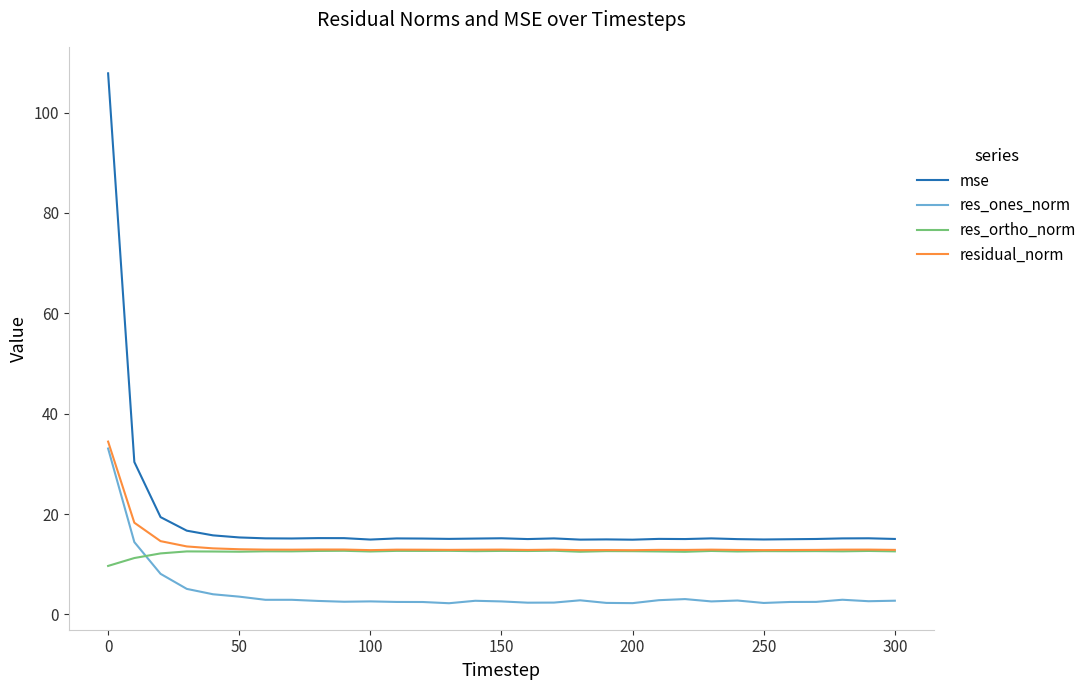

Which series ends up on top after the final intersection of res_ortho_norm and res_ones_norm?

res_ortho_norm